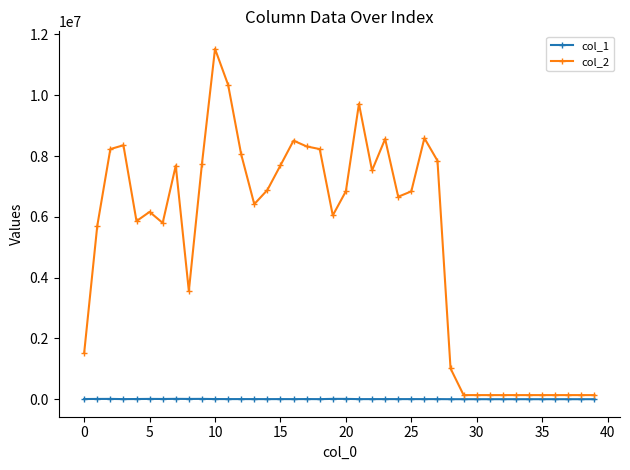

What is the greatest value displayed?

11526331